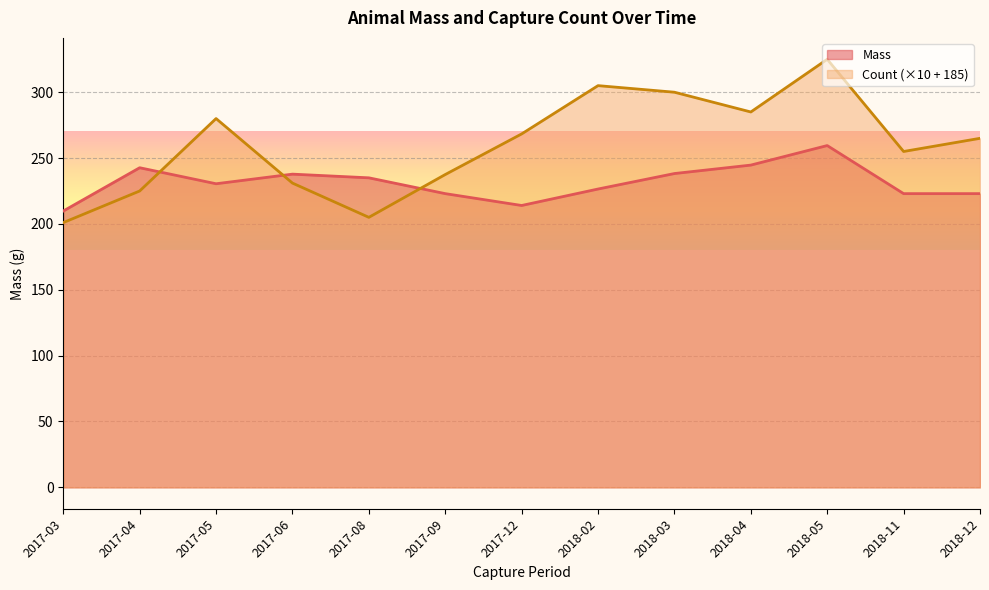

What is the difference between the maximum and minimum values in the Mass series?

49.7